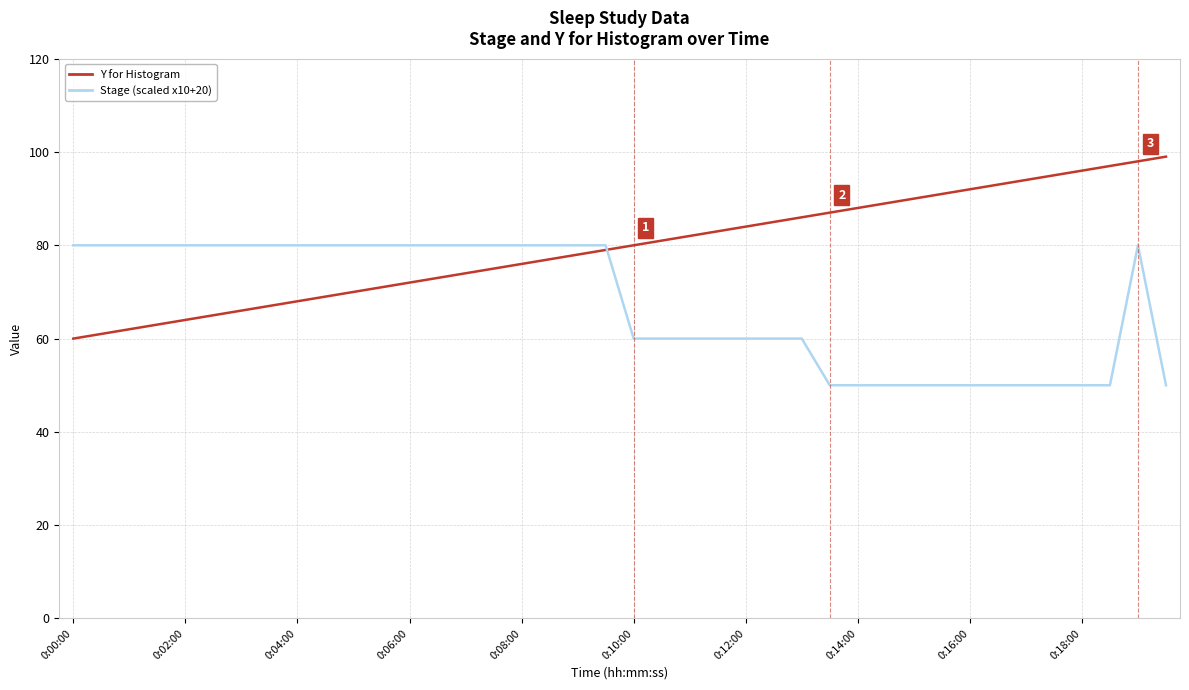

What is the smallest value displayed?

50